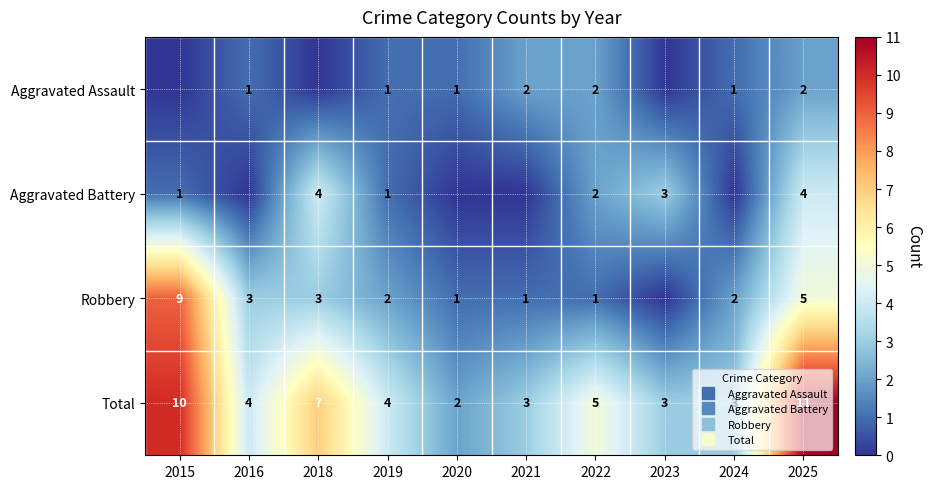

How many values in Aggravated Assault are above zero?

7